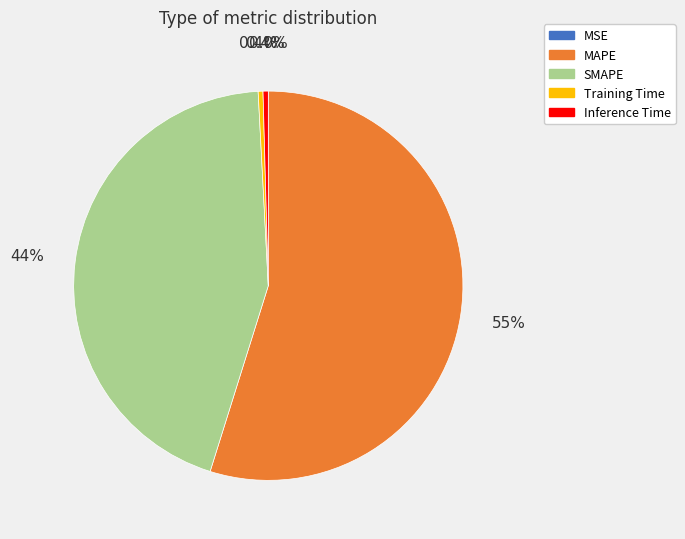

What percentage is NOT represented by Inference Time?

99.6%